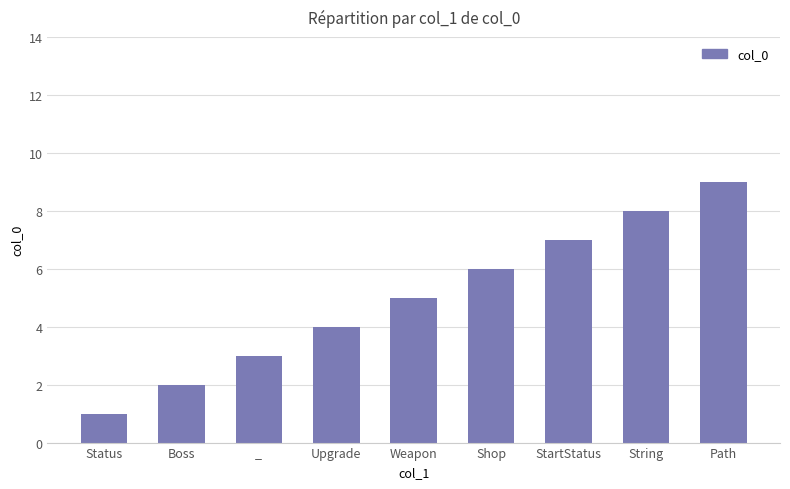

What is the greatest value displayed?

9